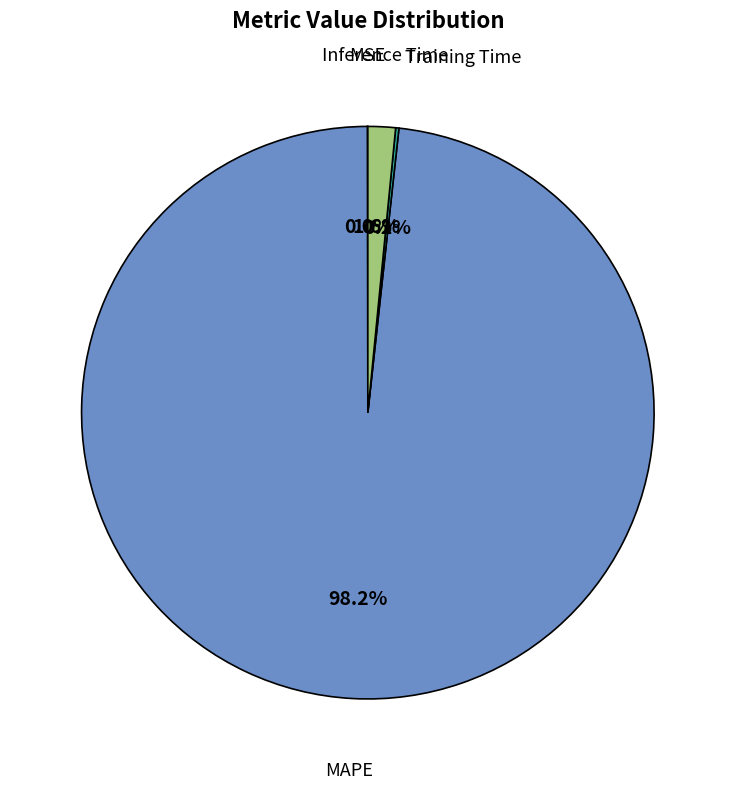

Is there any slice that represents more than half of the pie?

Yes